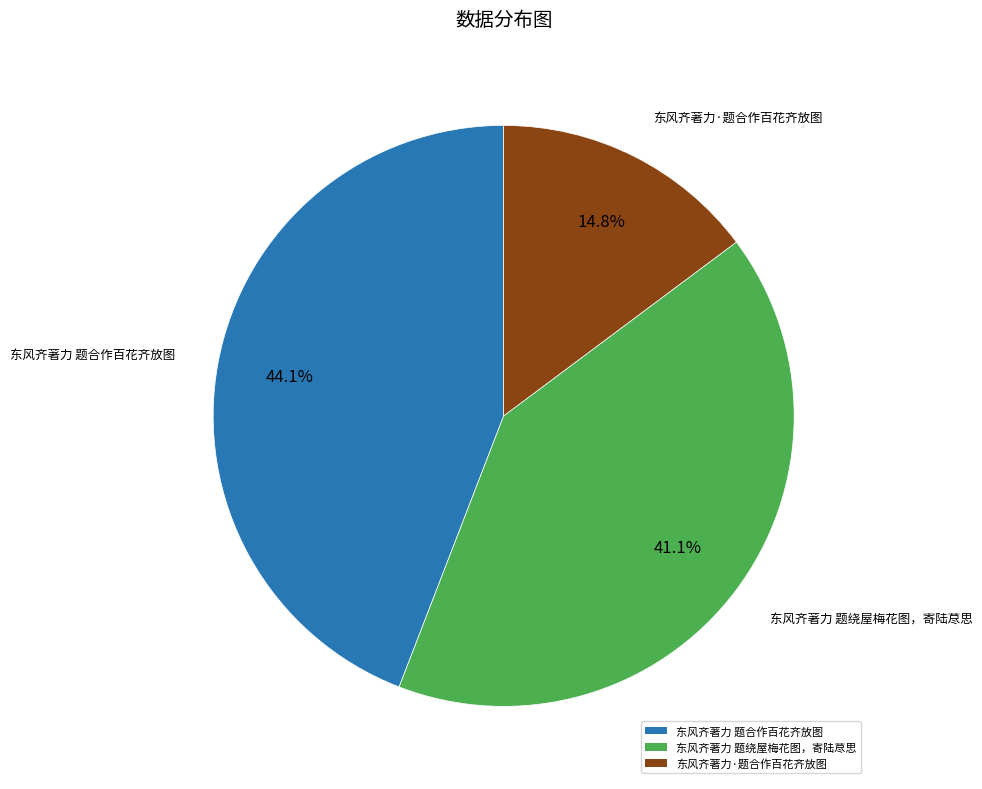

What is the total percentage of 东风齐著力 题绕屋梅花图，寄陆荩思 and 东风齐著力·题合作百花齐放图?

55.9%